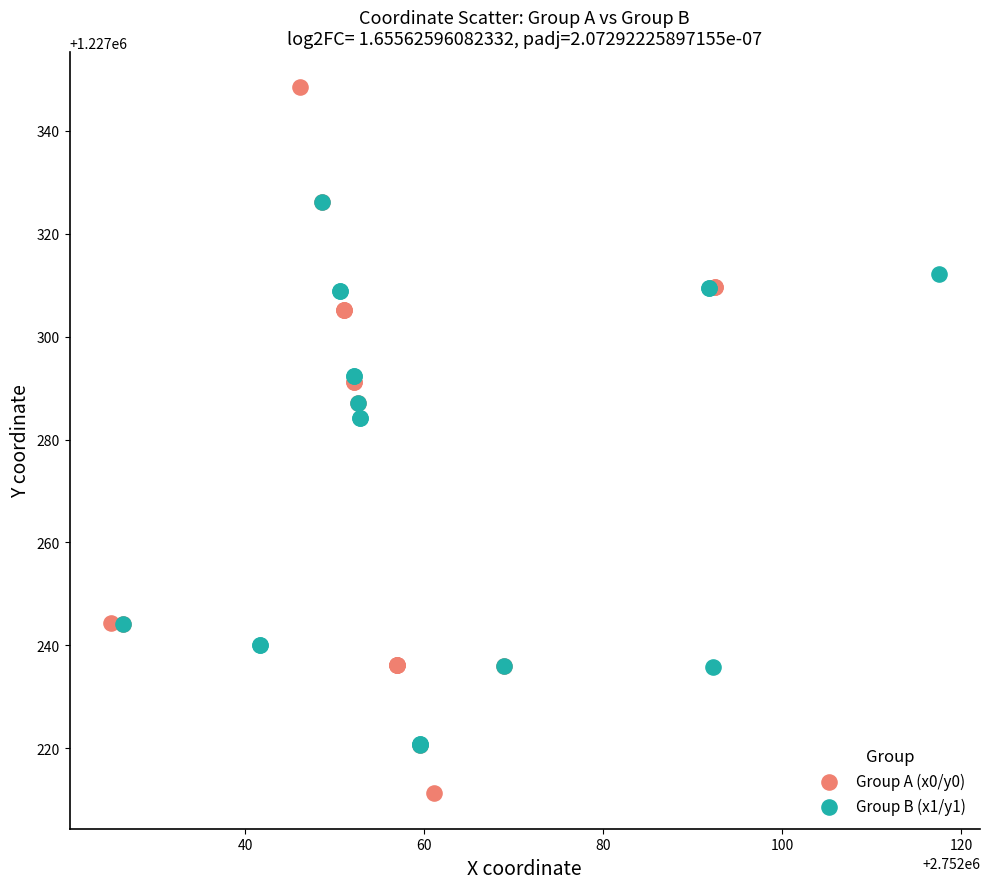

Which series contains the lowest Y value?

Group A (x0/y0)